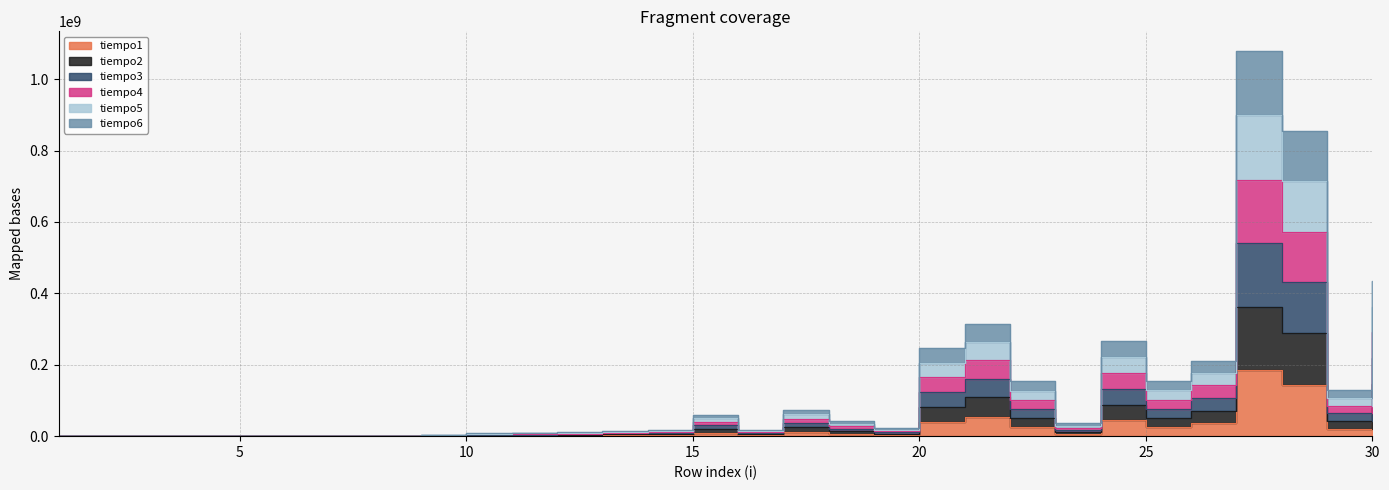

Which series has the widest spread of values?

tiempo4